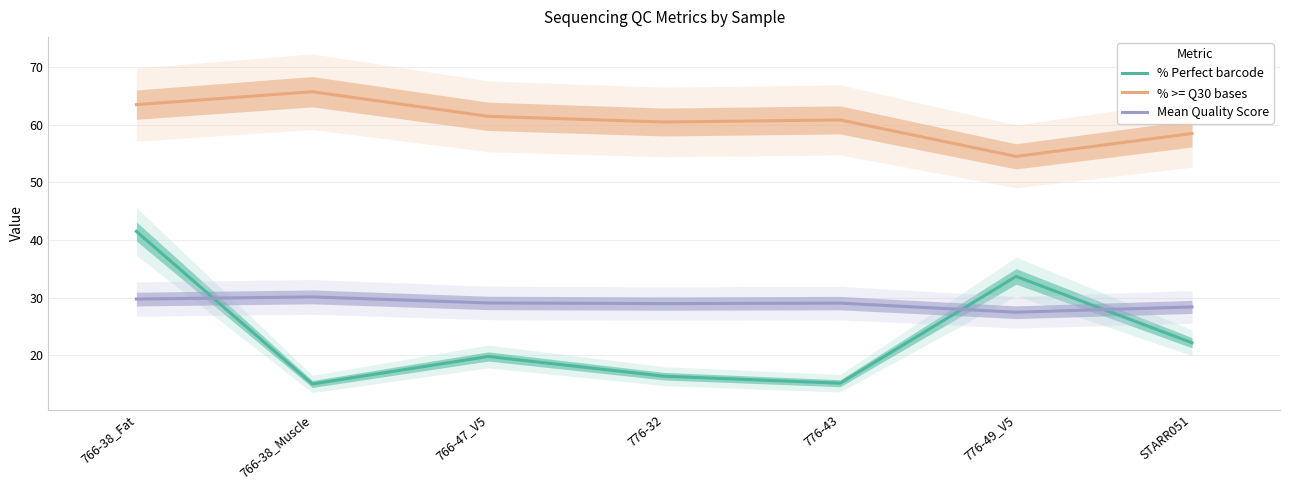

At which label is % Perfect barcode closest to 28?

776-49_V5